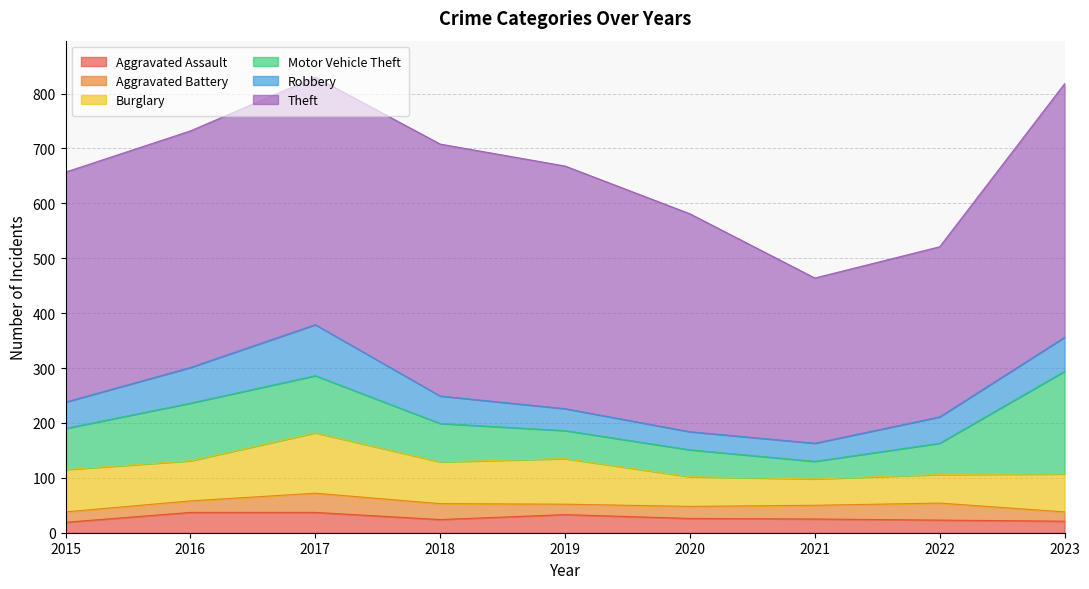

Reading left to right, transcribe all the data shown in this chart.

Aggravated Assault: 2015=19	2016=37	2017=37	2018=24	2019=33	2020=26	2021=25	2022=23	2023=21
Aggravated Battery: 2015=19	2016=21	2017=35	2018=29	2019=19	2020=22	2021=25	2022=31	2023=17
Burglary: 2015=77	2016=73	2017=110	2018=76	2019=83	2020=54	2021=48	2022=52	2023=69
Motor Vehicle Theft: 2015=75	2016=105	2017=104	2018=70	2019=51	2020=49	2021=32	2022=57	2023=187
Robbery: 2015=48	2016=65	2017=93	2018=50	2019=40	2020=33	2021=33	2022=48	2023=62
Theft: 2015=419	2016=431	2017=451	2018=459	2019=442	2020=397	2021=301	2022=310	2023=462